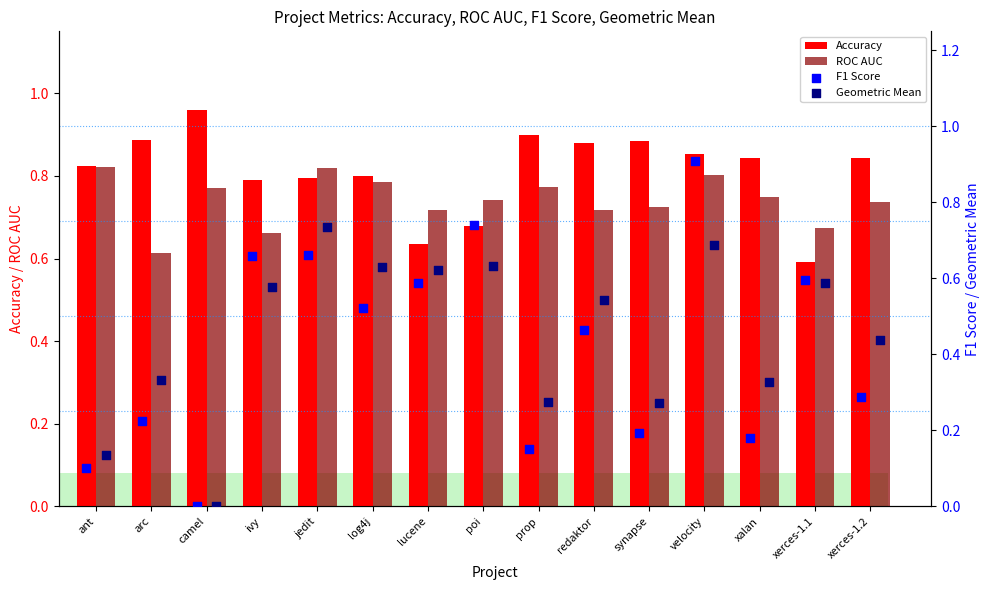

Which series has the widest spread of Y values?

F1 Score